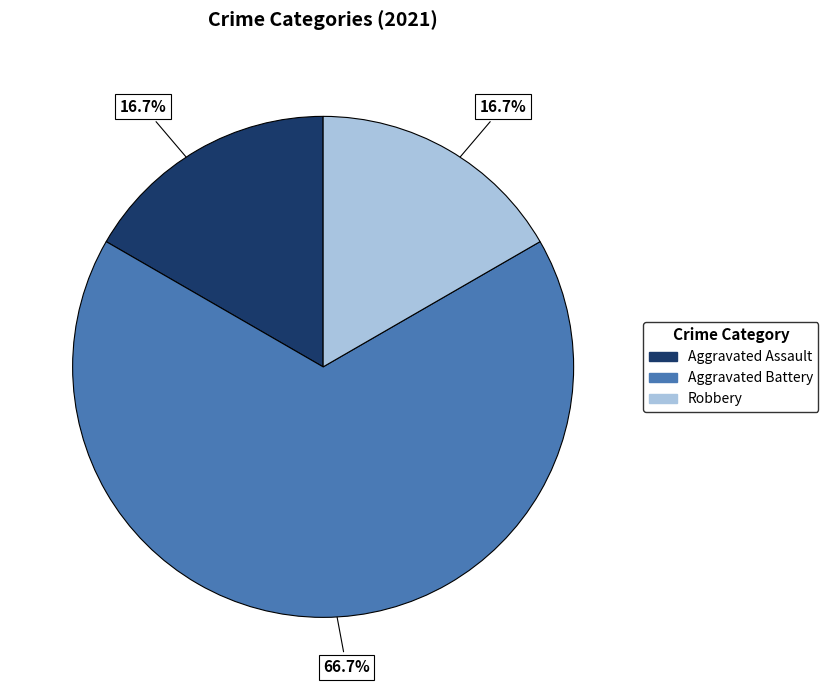

Is there a majority slice in this chart?

Yes